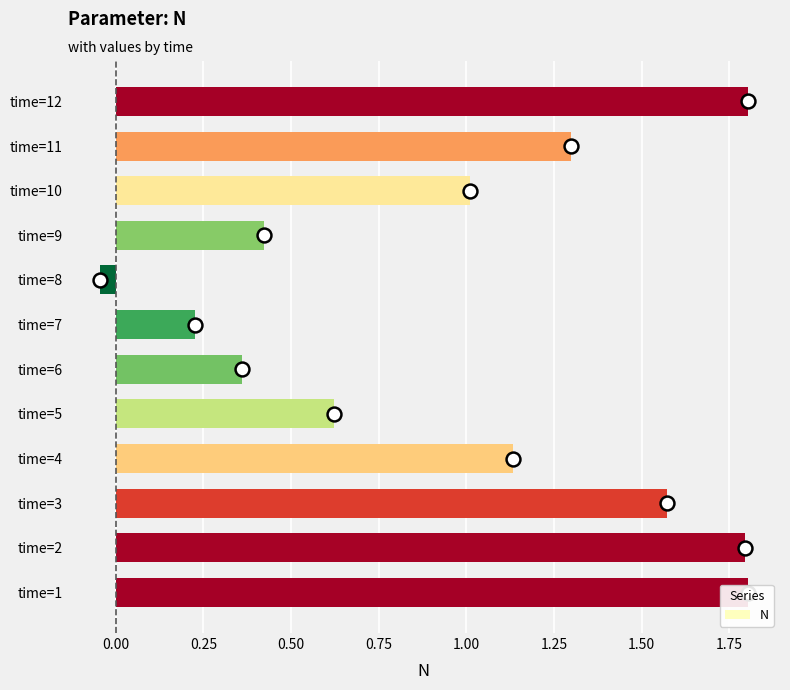

Does the chart contain any negative values?

Yes